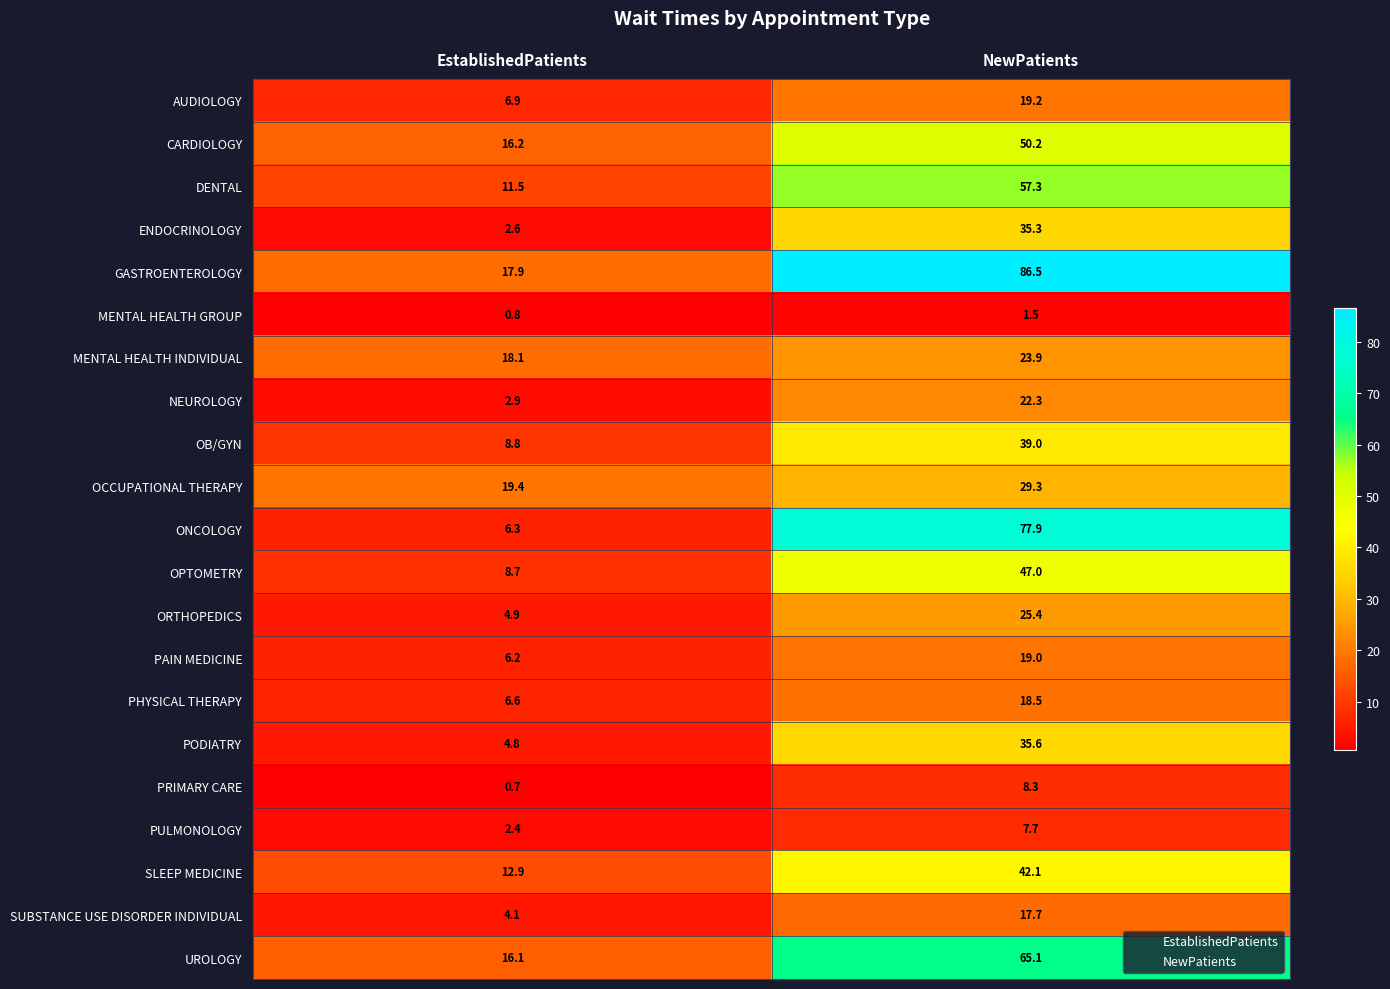

Is it true that NEUROLOGY equals 4.5 at NewPatients?

False